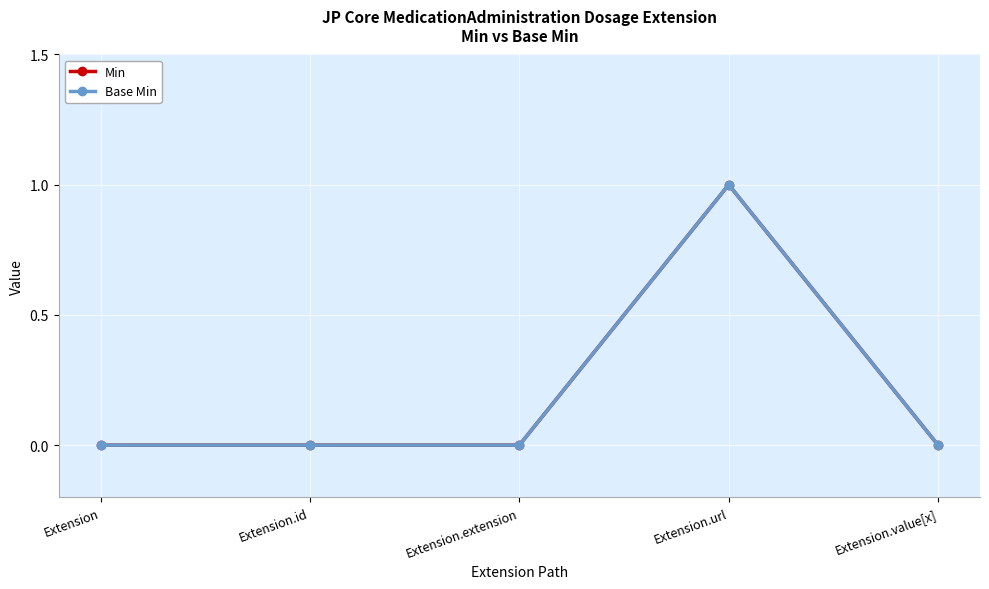

What are all the series names shown in the legend?

Min, Base Min